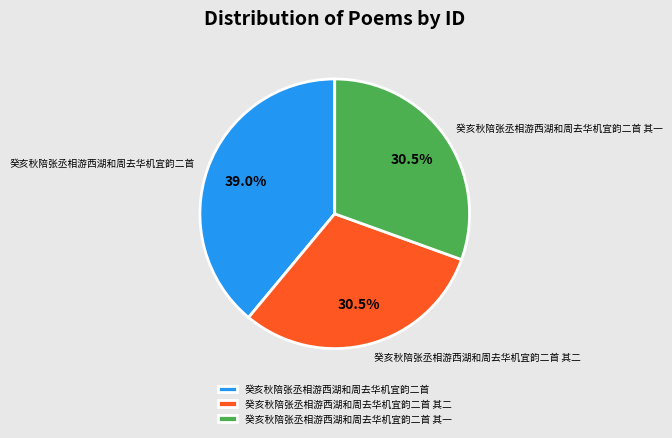

What percentage is the 癸亥秋陪张丞相游西湖和周去华机宜韵二首 slice, to the nearest percent?

39%